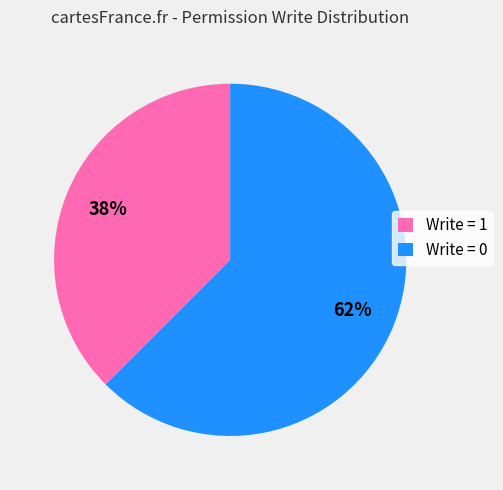

Rank the categories by value from lowest to highest.

Write = 1, Write = 0